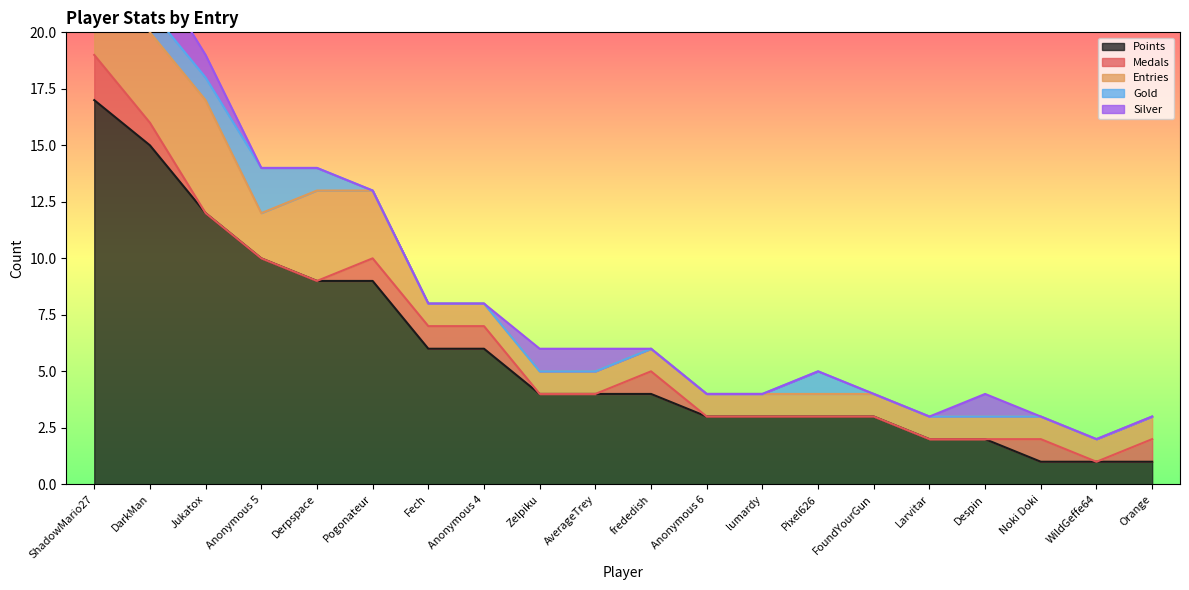

True or false: Silver and Gold intersect in this chart.

False